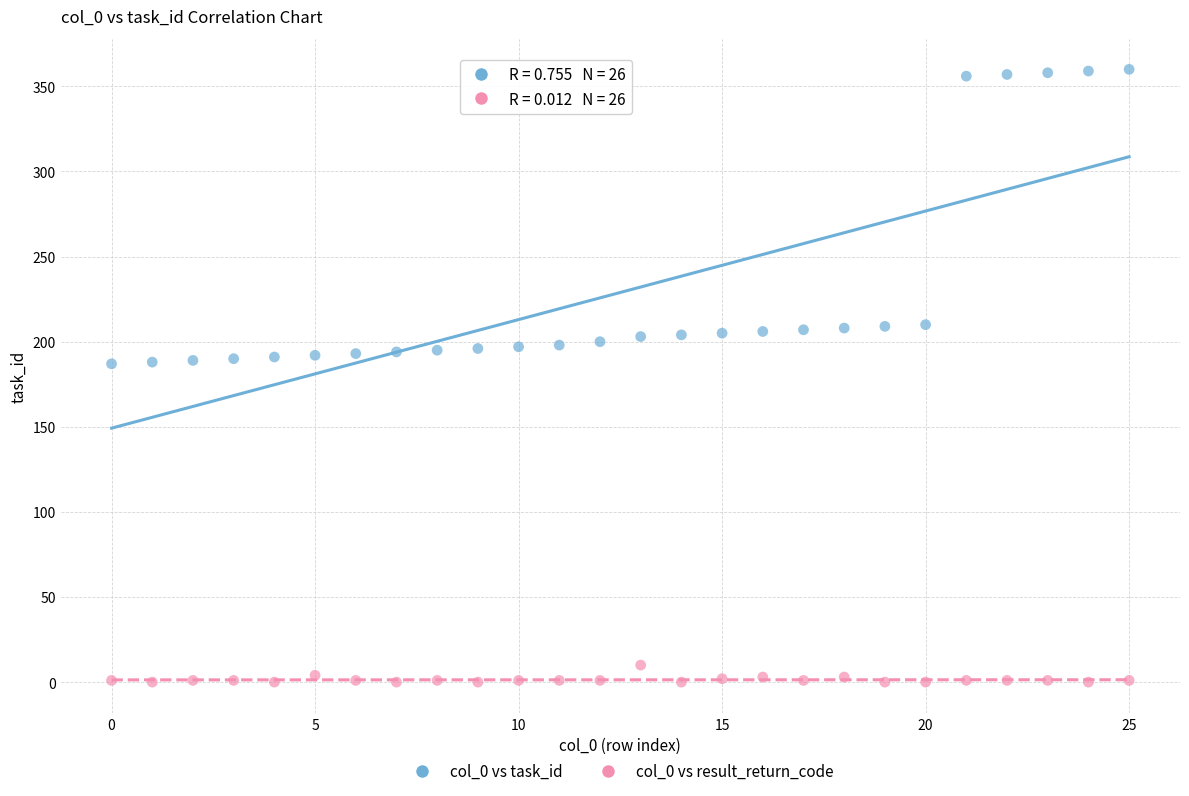

Which series reaches the minimum Y coordinate?

col_0 vs result_return_code